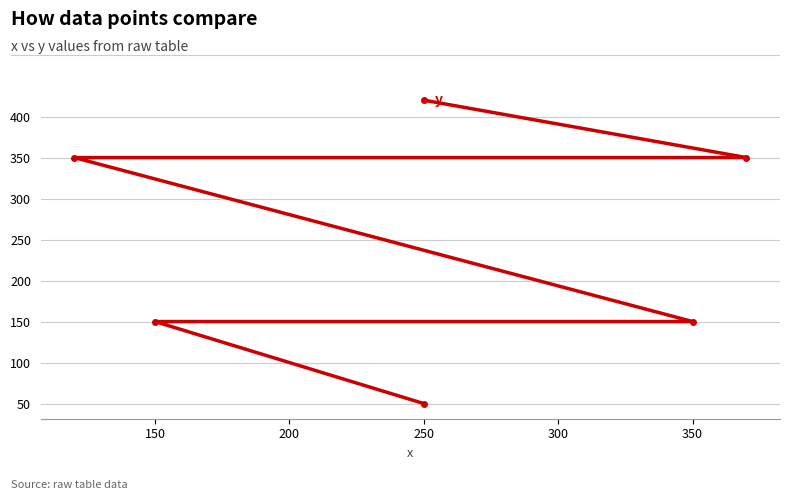

Is it true that the value at 150 is 269?

False